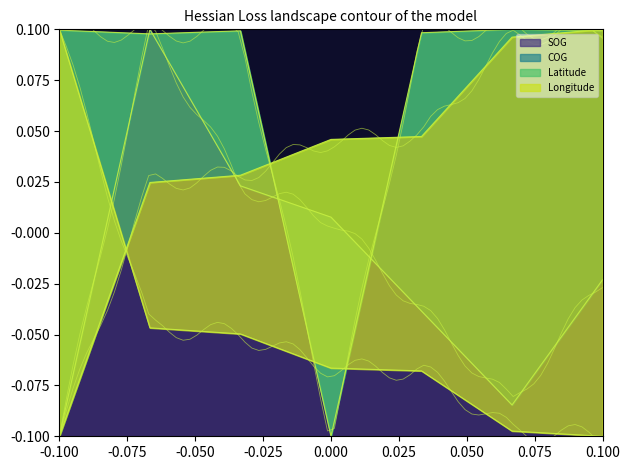

True or false: Latitude has more than 2 points higher than both neighbors.

False